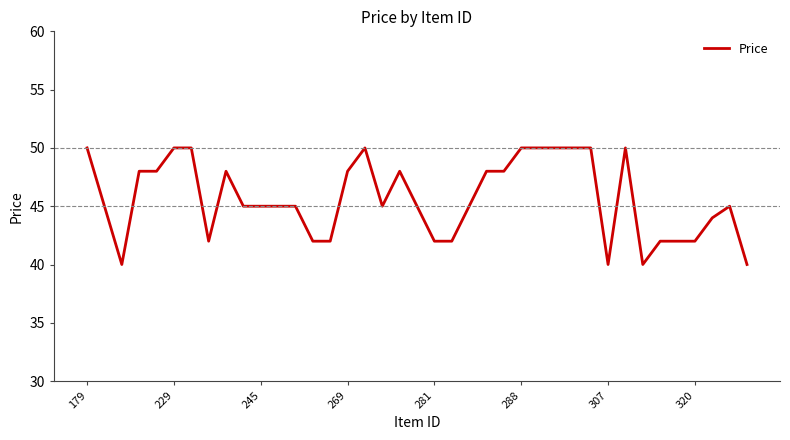

What is the maximum value shown in the chart?

50